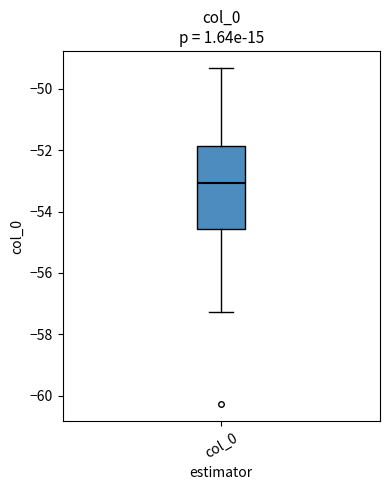

Where does the median line of the box for col_0 sit on the y-axis? The values are not printed on the chart, so give them approximately, as read against the axis.

-53.0